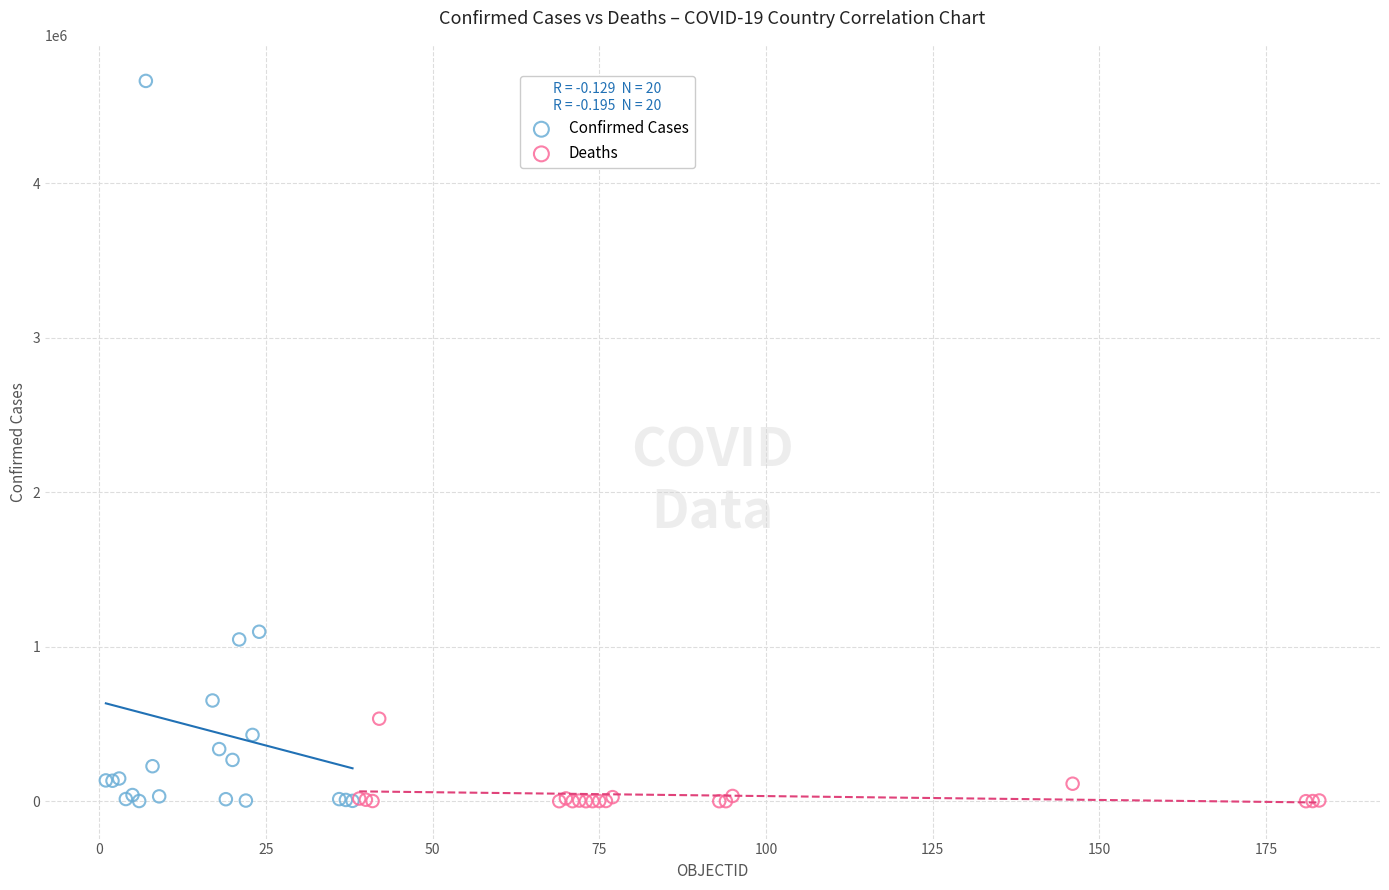

Which series has the widest spread of Y values?

Confirmed Cases